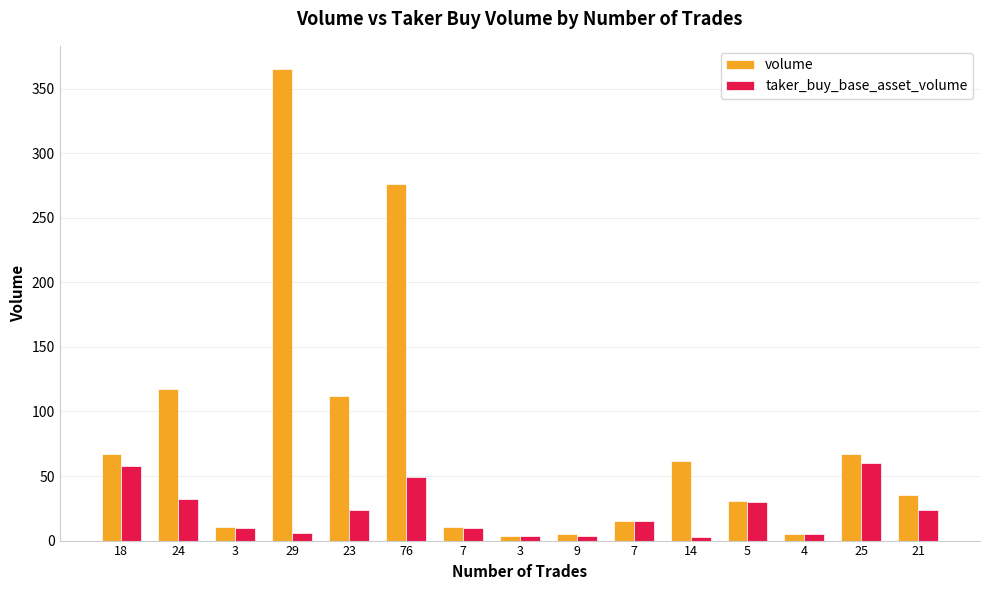

How many bars are there in total?

30